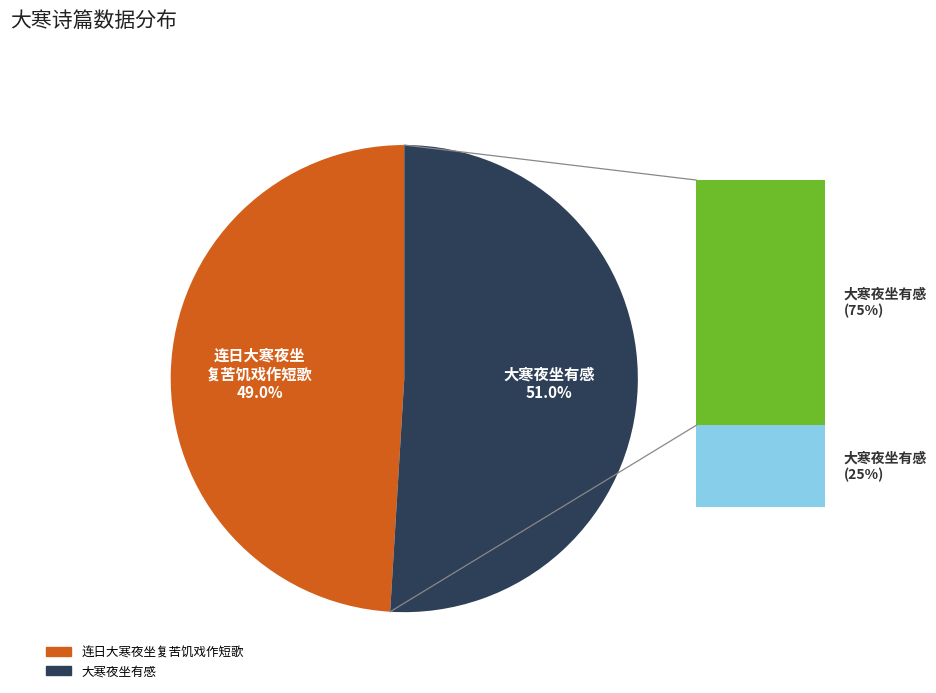

Is there any slice that represents more than half of the pie?

Yes